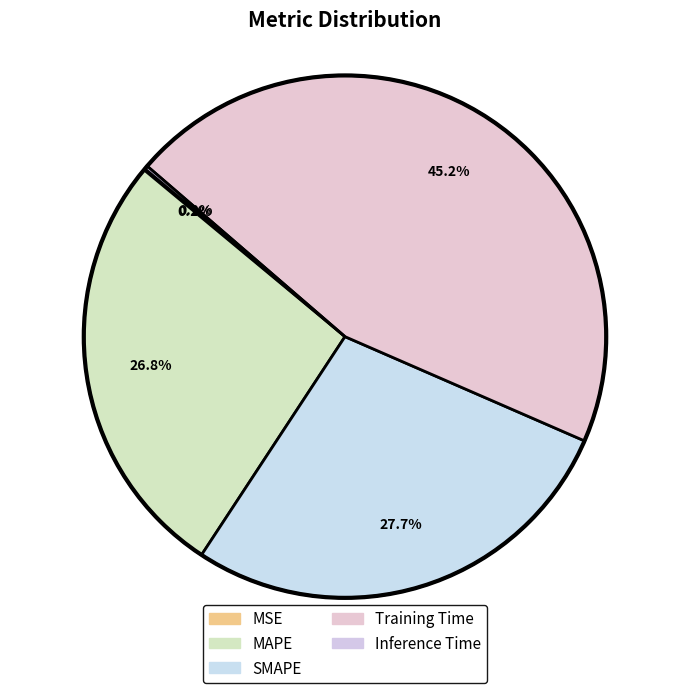

True or false: MAPE accounts for 27% of the total.

True